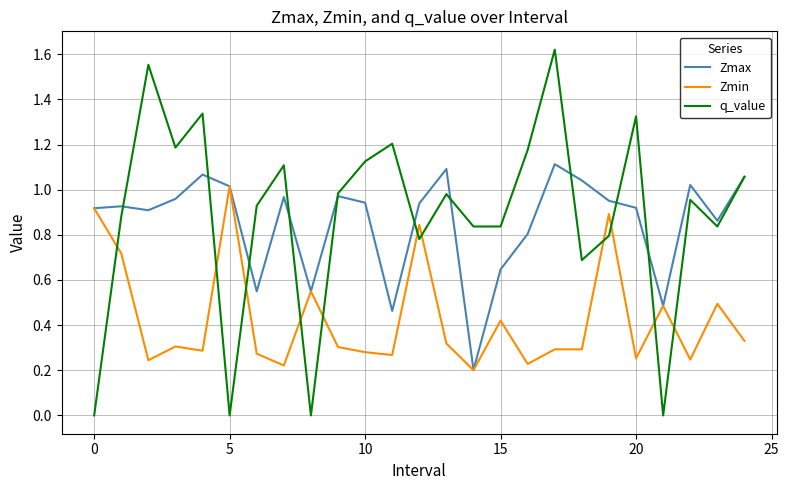

True or false: Zmin and q_value cross at least once.

True